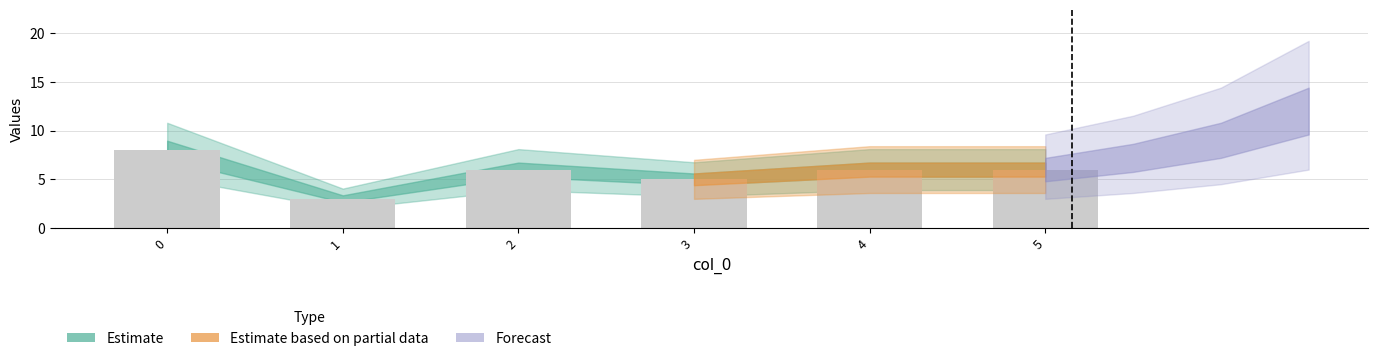

What is the difference between the maximum and second lowest values?

3